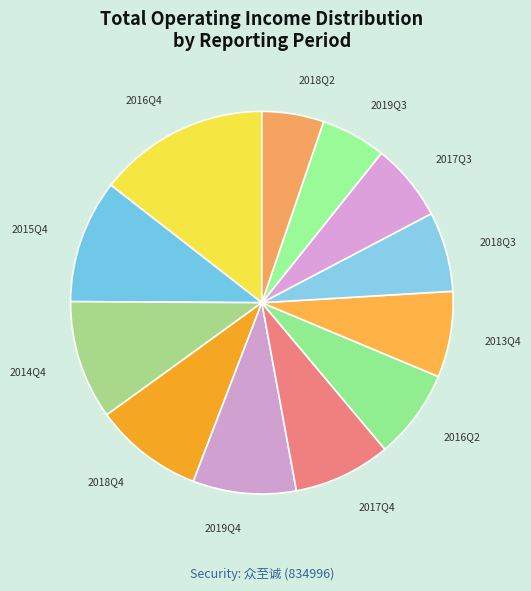

Do 2018Q3 and 2018Q4 together represent more than half of the pie?

No